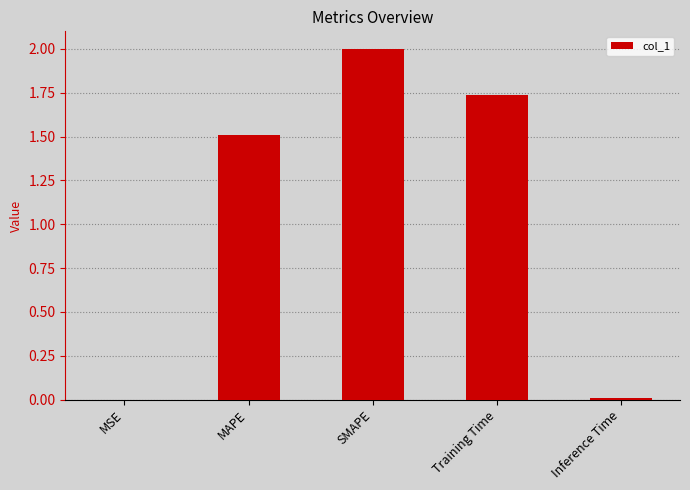

What is the sum of all values?

5.3